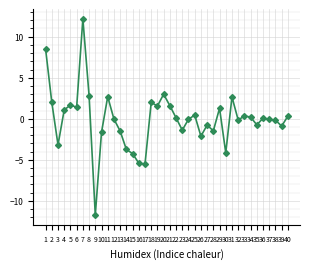

Read the value at 23.

-1.4